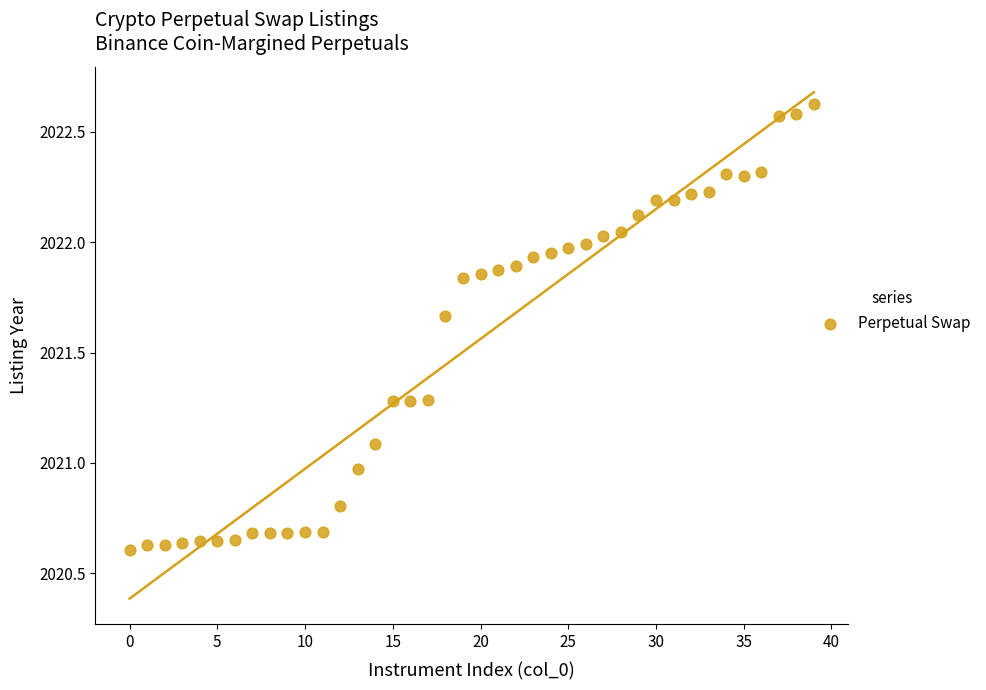

What is the range of Y values (max minus min)?

2.0